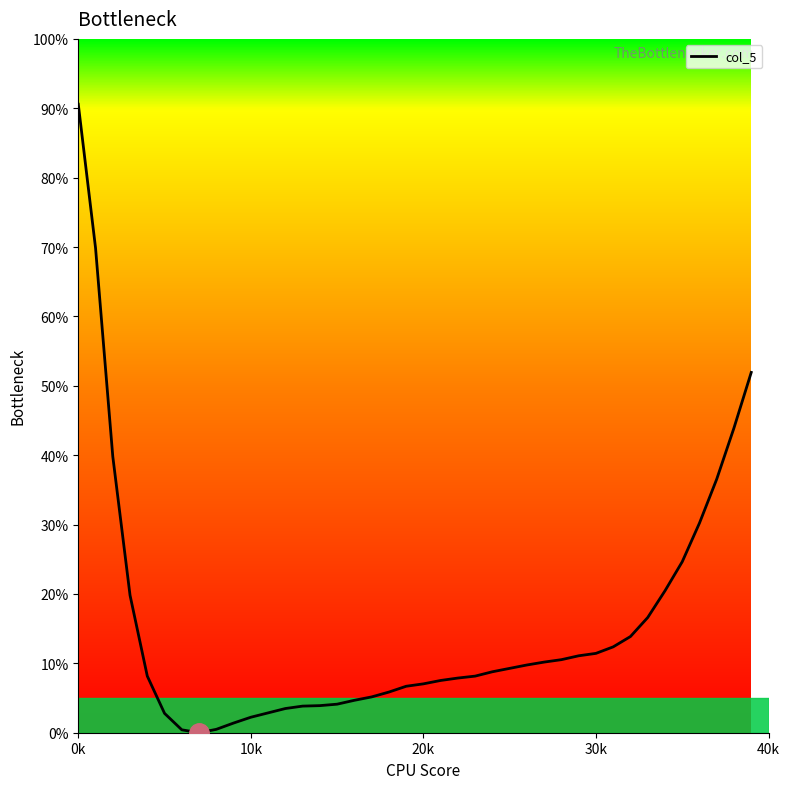

What is the greatest value displayed?

90.6